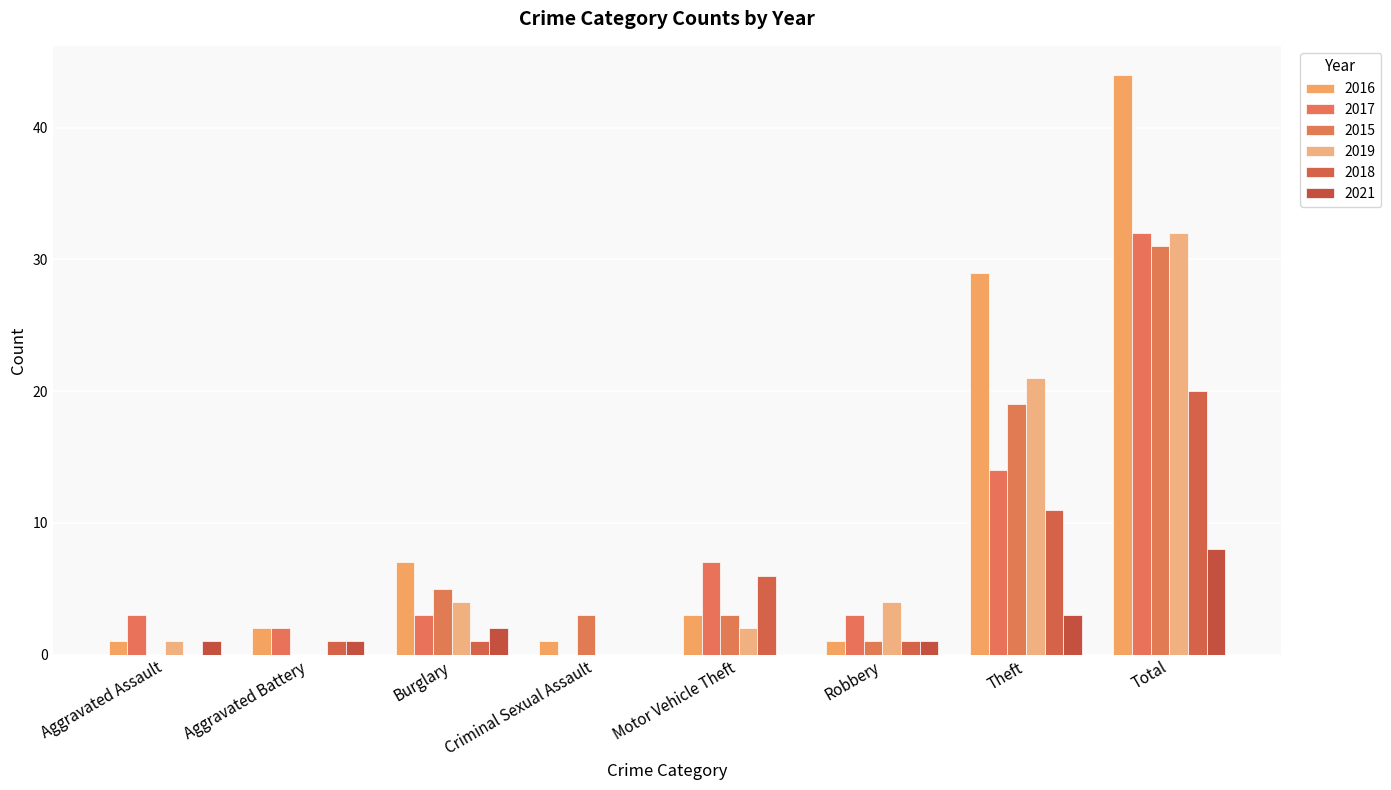

Does the chart contain stacked bars?

No